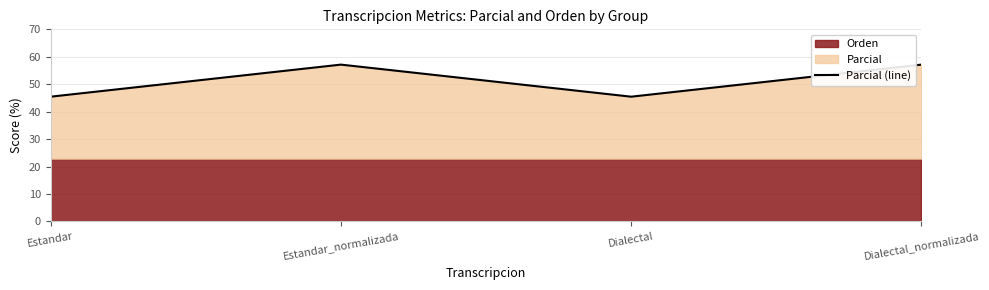

What value does the data have at Dialectal_normalizada?

57.1